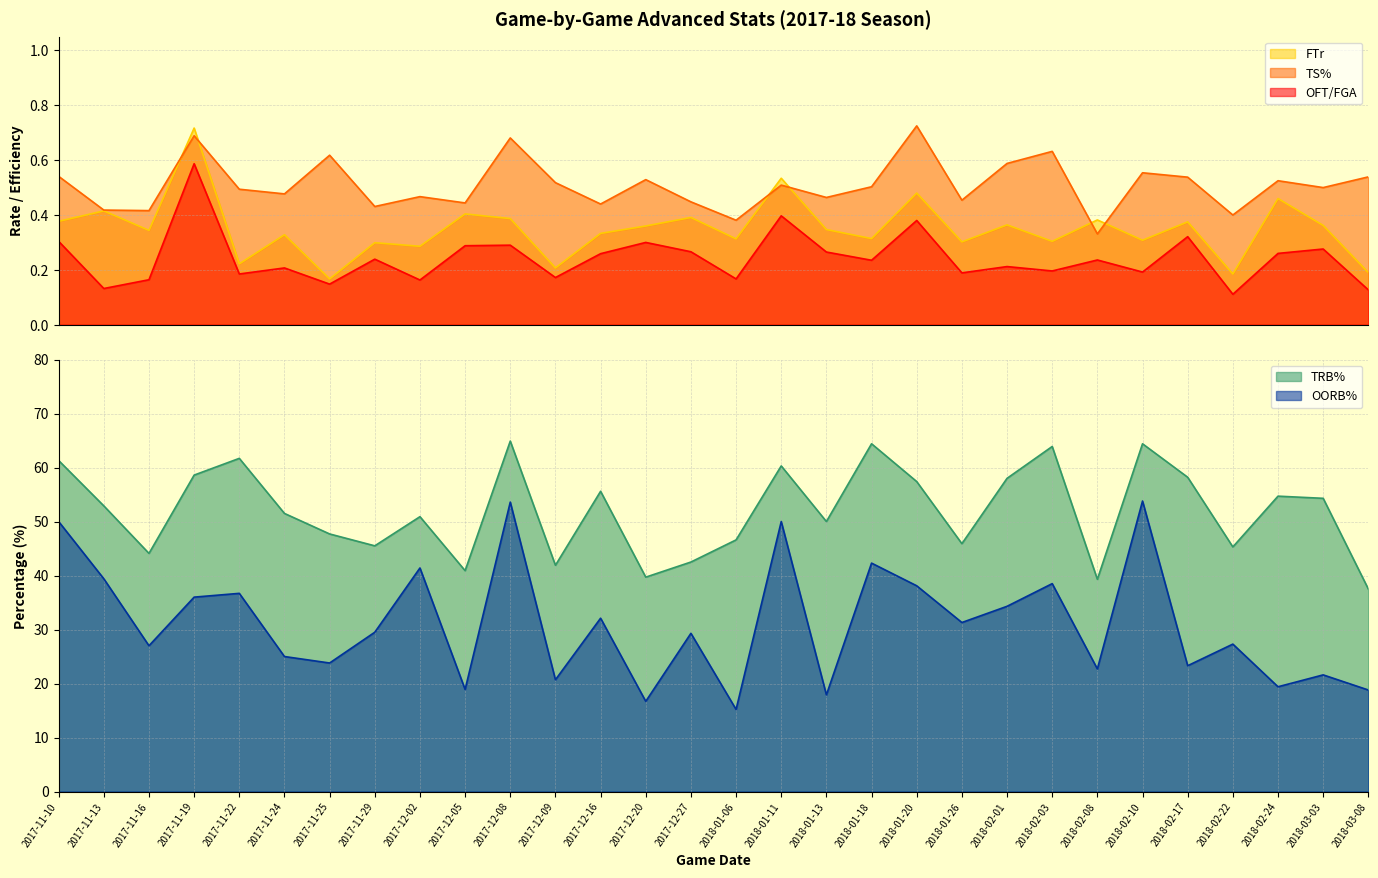

At which category is the sum across all series the highest?

2017-12-08